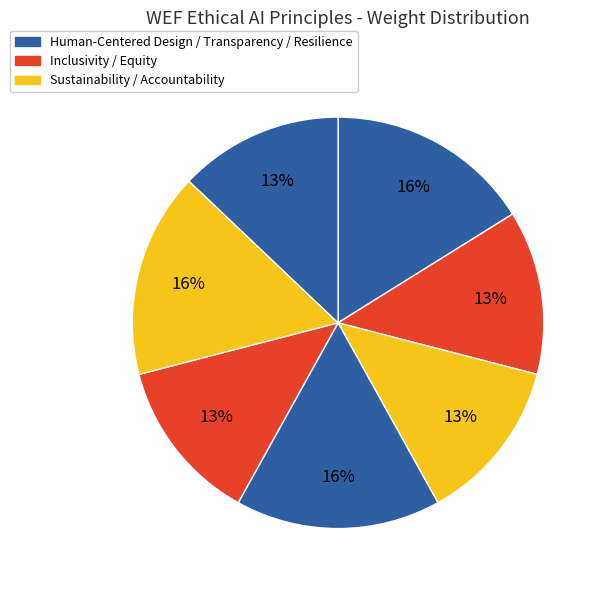

Is there any slice that represents more than half of the pie?

No